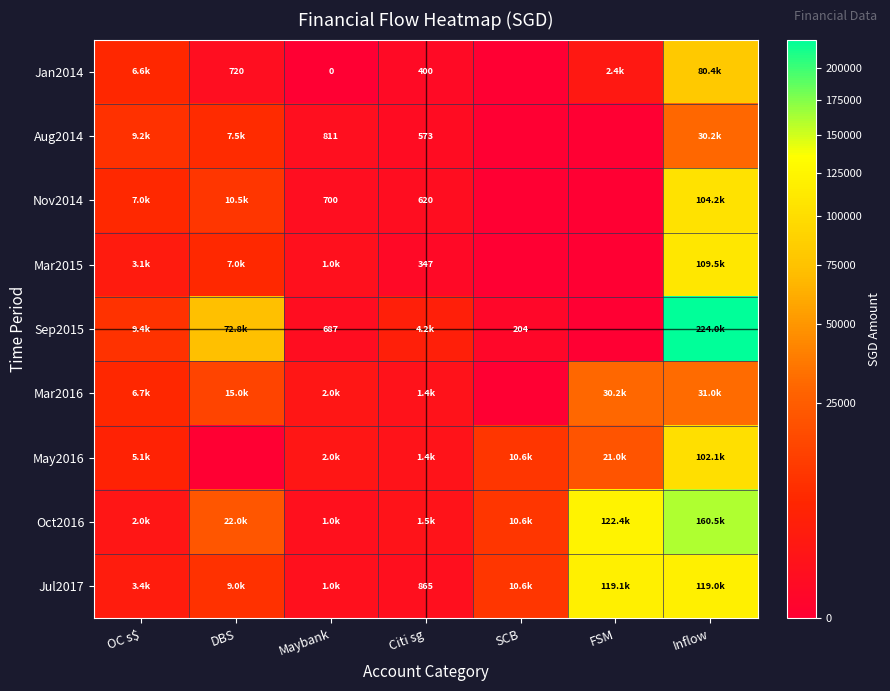

At which category is the sum across all series the highest?

Inflow